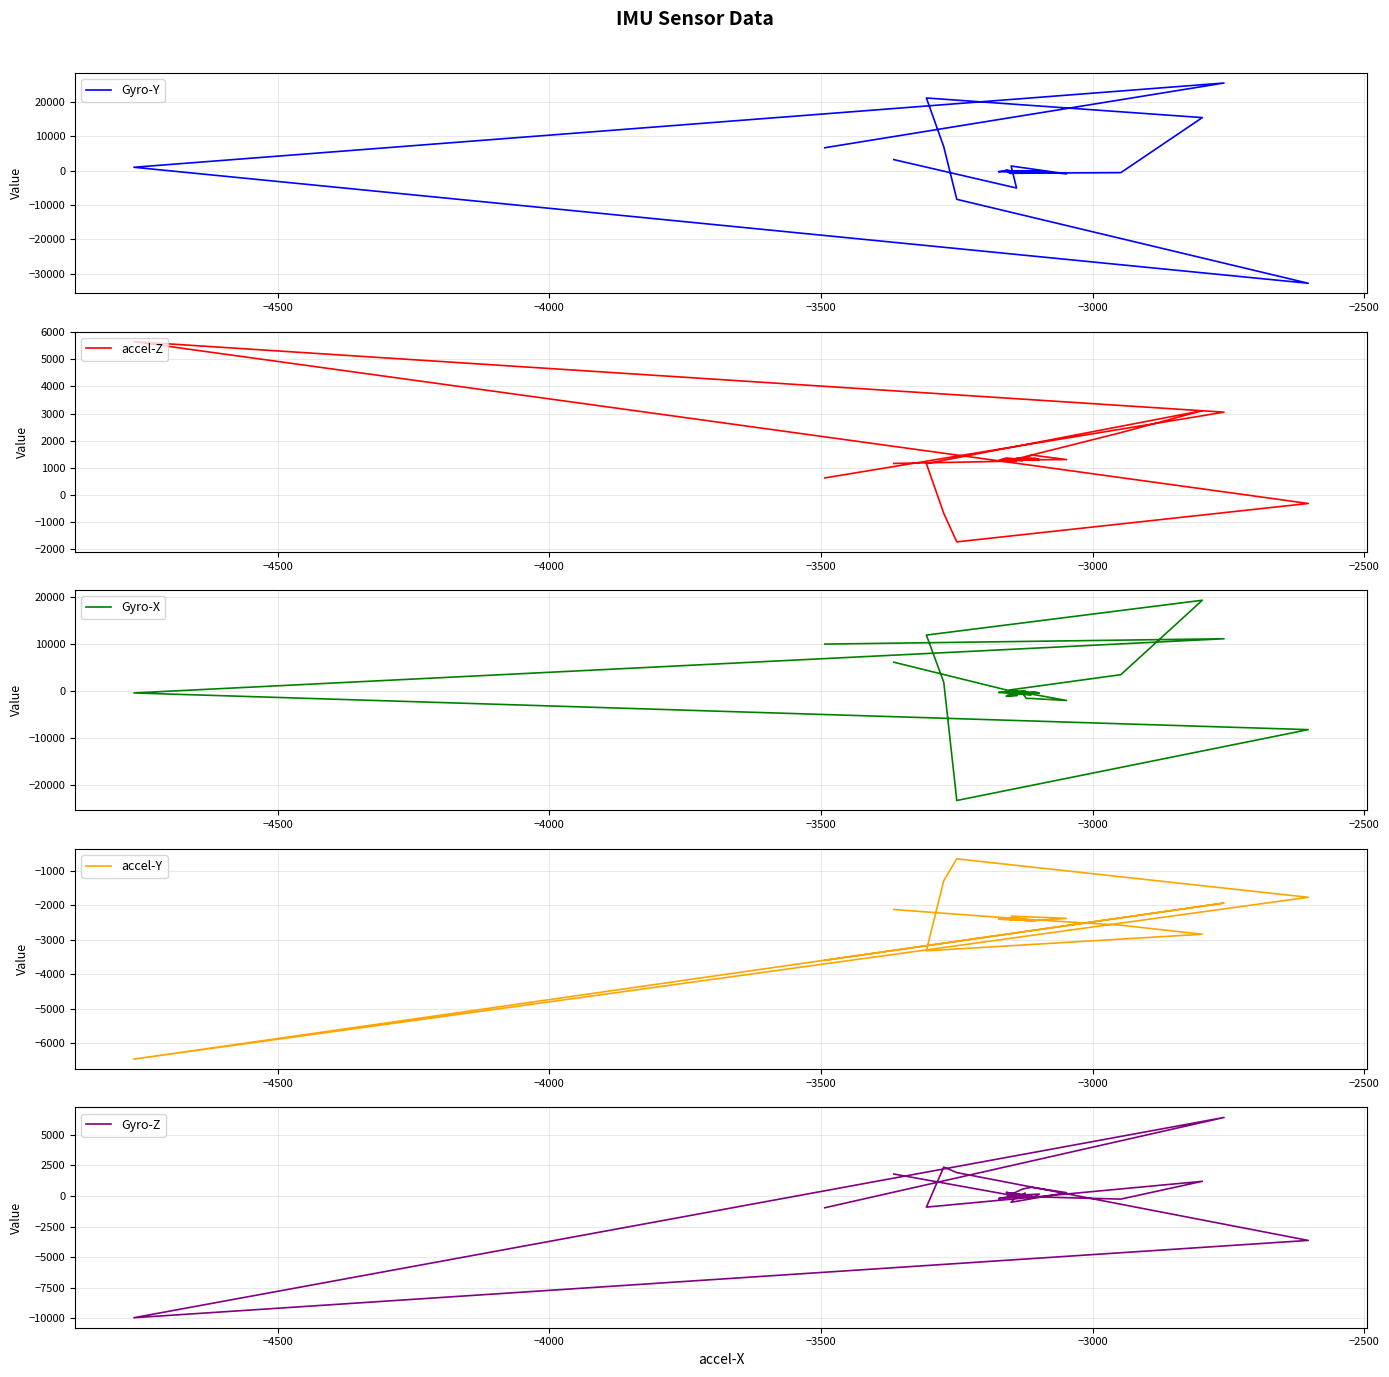

Is the value of Gyro-Z at −2500 greater than the value of accel-Z at 28?

No